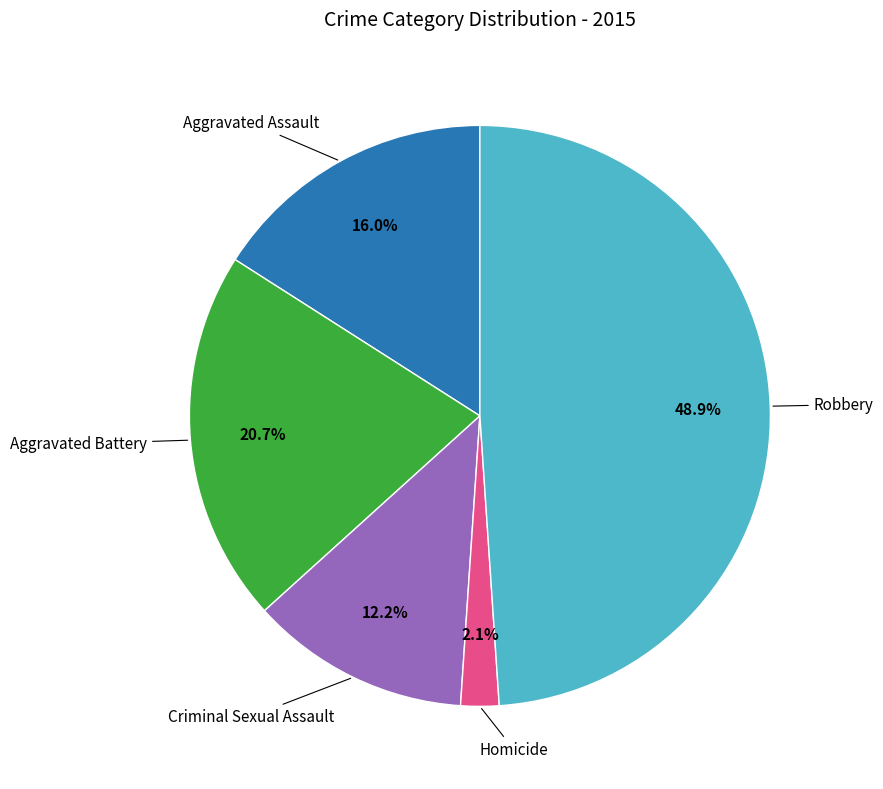

Is the sum of Aggravated Battery and Criminal Sexual Assault greater than half?

No